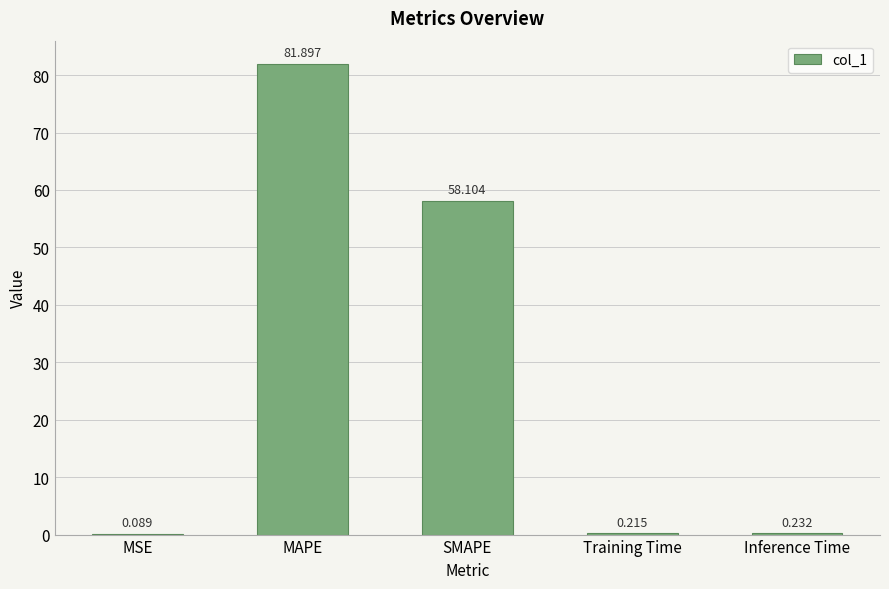

At which category does the chart reach its peak across all series?

MAPE